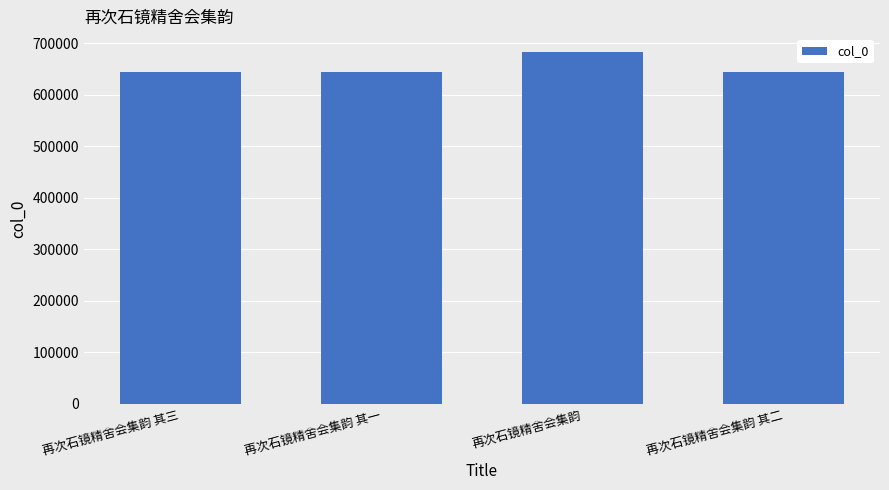

Which has a higher value, 再次石镜精舍会集韵 or 再次石镜精舍会集韵 其二?

再次石镜精舍会集韵